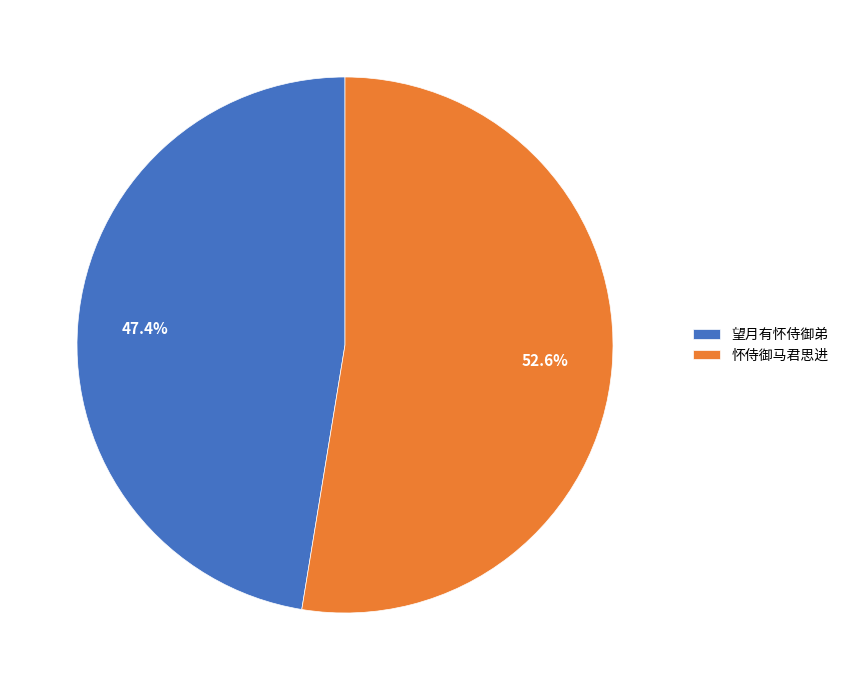

Rank the categories by value from highest to lowest.

怀侍御马君思进, 望月有怀侍御弟